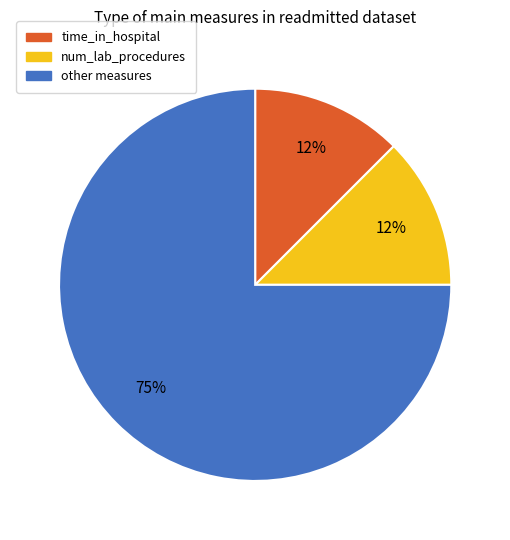

To the nearest percent, what is the average slice percentage?

33%